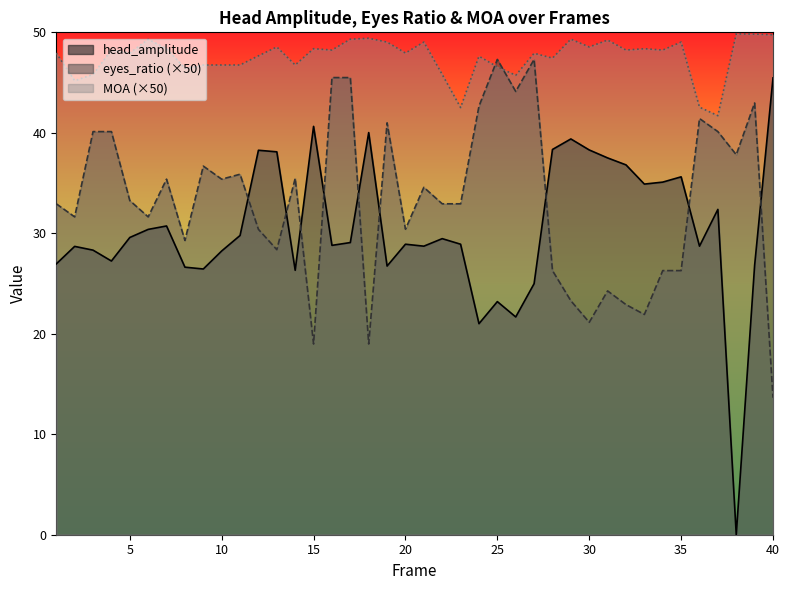

Between 19 and 33, which series saw the biggest shift?

eyes_ratio